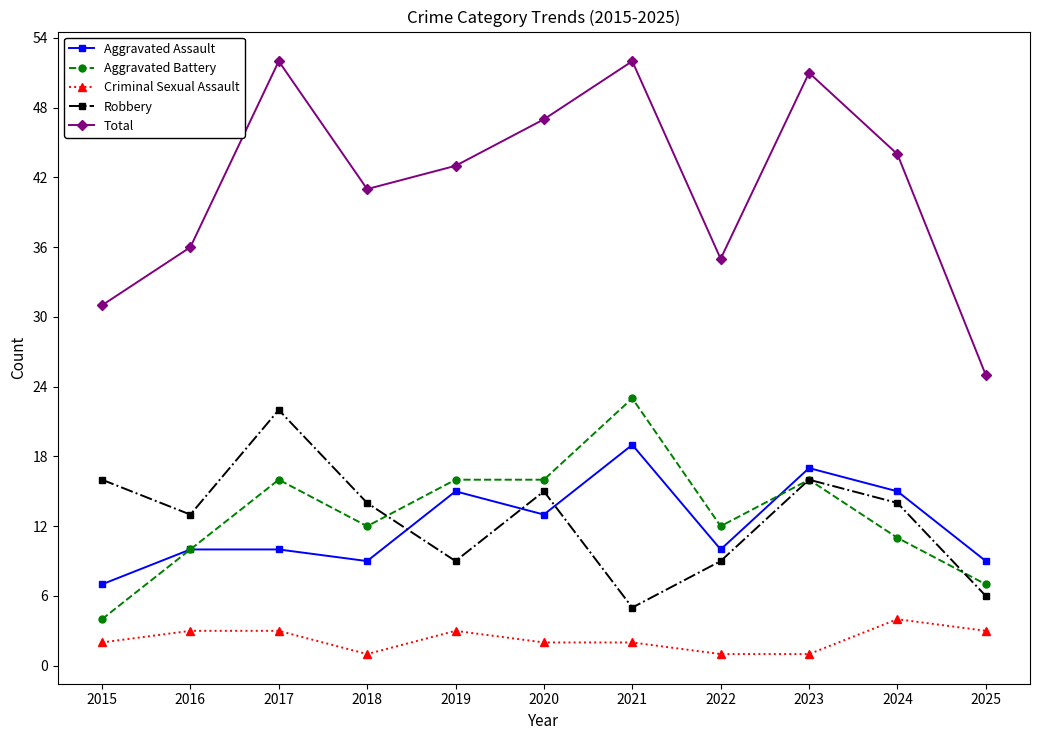

True or false: Aggravated Assault and Criminal Sexual Assault cross at least once.

False